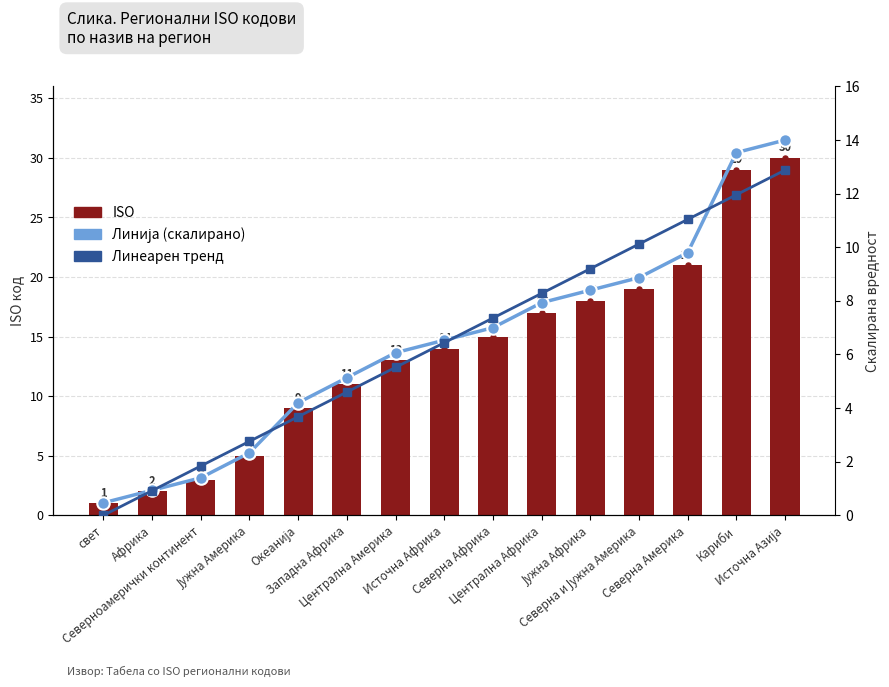

Which series has the largest total across all categories?

ISO